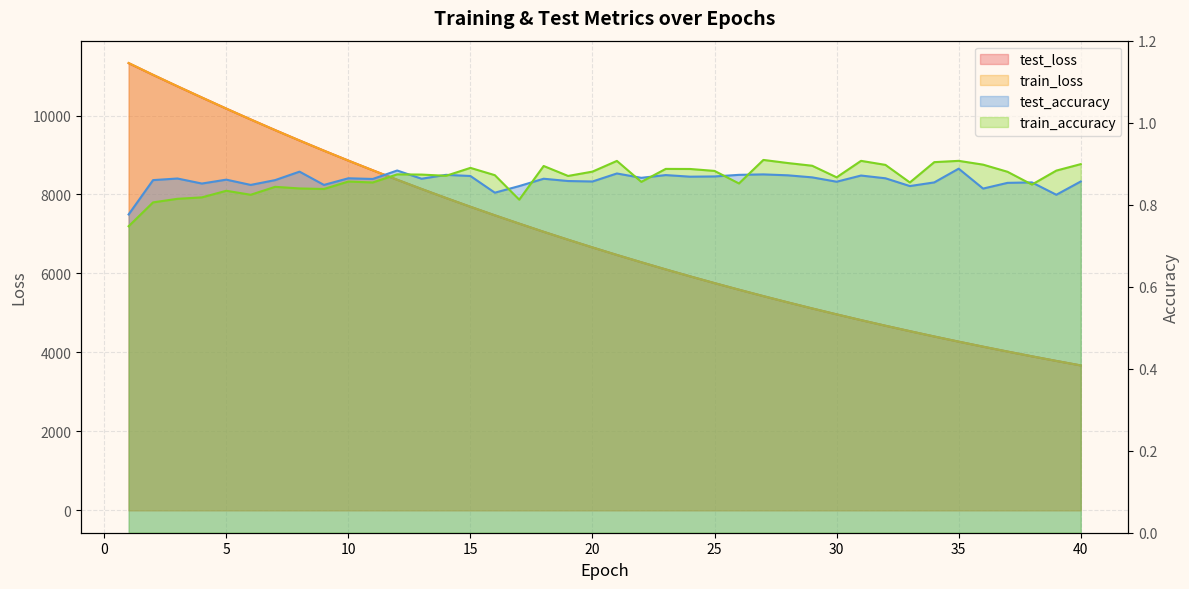

Reading left to right, extract all data points from this chart.

test_loss: 1=11326.8	2=11029.4	3=10739.8	4=10455.8	5=10174.5	6=9900.3	7=9630.7	8=9367.3	9=9109.9	10=8858.2	11=8613.1	12=8373.1	13=8139.4	14=7911.4	15=7688.9	16=7472.5	17=7261.9	18=7055.2	19=6854.8	20=6659.2	21=6468.7	22=6283.4	23=6102.6	24=5926.6	25=5755.3	26=5588.6	27=5426.0	28=5267.9	29=5113.9	30=4964.2	31=4818.3	32=4676.4	33=4538.4	34=4403.8	35=4273.0	36=4145.9	37=4022.1	38=3901.7	39=3784.7	40=3670.7
train_loss: 1=11329.5	2=11031.2	3=10741.0	4=10456.7	5=10175.0	6=9900.7	7=9630.9	8=9367.6	9=9110.0	10=8858.3	11=8613.0	12=8373.1	13=8139.4	14=7911.4	15=7688.8	16=7472.3	17=7262.0	18=7055.1	19=6854.7	20=6659.1	21=6468.5	22=6283.4	23=6102.4	24=5926.5	25=5755.3	26=5588.7	27=5425.9	28=5267.7	29=5113.8	30=4964.1	31=4818.1	32=4676.2	33=4538.2	34=4403.7	35=4272.9	36=4145.8	37=4022.0	38=3901.7	39=3784.5	40=3670.5
test_accuracy: 1=0.8	2=0.9	3=0.9	4=0.9	5=0.9	6=0.8	7=0.9	8=0.9	9=0.8	10=0.9	11=0.9	12=0.9	13=0.9	14=0.9	15=0.9	16=0.8	17=0.8	18=0.9	19=0.9	20=0.9	21=0.9	22=0.9	23=0.9	24=0.9	25=0.9	26=0.9	27=0.9	28=0.9	29=0.9	30=0.9	31=0.9	32=0.9	33=0.8	34=0.9	35=0.9	36=0.8	37=0.9	38=0.9	39=0.8	40=0.9
train_accuracy: 1=0.7	2=0.8	3=0.8	4=0.8	5=0.8	6=0.8	7=0.8	8=0.8	9=0.8	10=0.9	11=0.9	12=0.9	13=0.9	14=0.9	15=0.9	16=0.9	17=0.8	18=0.9	19=0.9	20=0.9	21=0.9	22=0.9	23=0.9	24=0.9	25=0.9	26=0.9	27=0.9	28=0.9	29=0.9	30=0.9	31=0.9	32=0.9	33=0.9	34=0.9	35=0.9	36=0.9	37=0.9	38=0.8	39=0.9	40=0.9